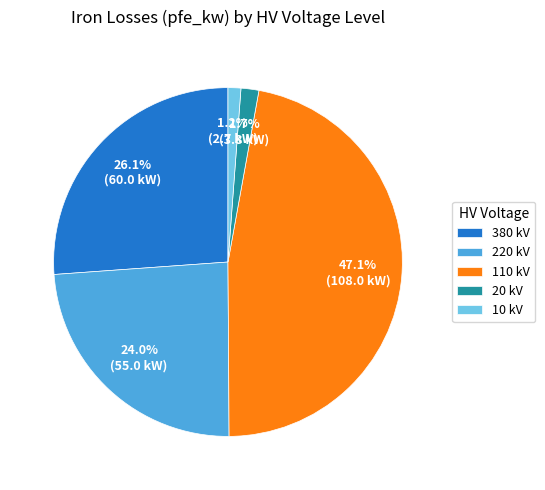

Is there any slice that represents more than half of the pie?

No